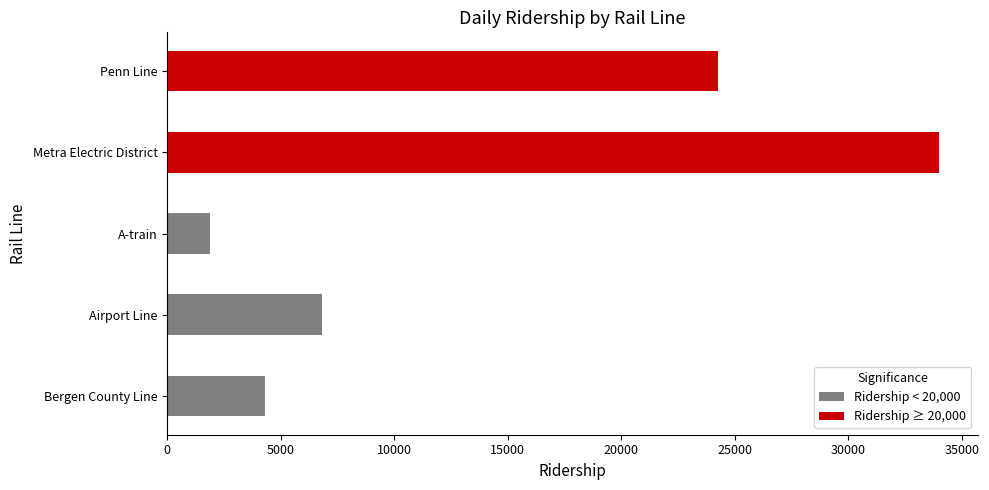

What is the sum of all Ridership ≥ 20,000 values?

58247